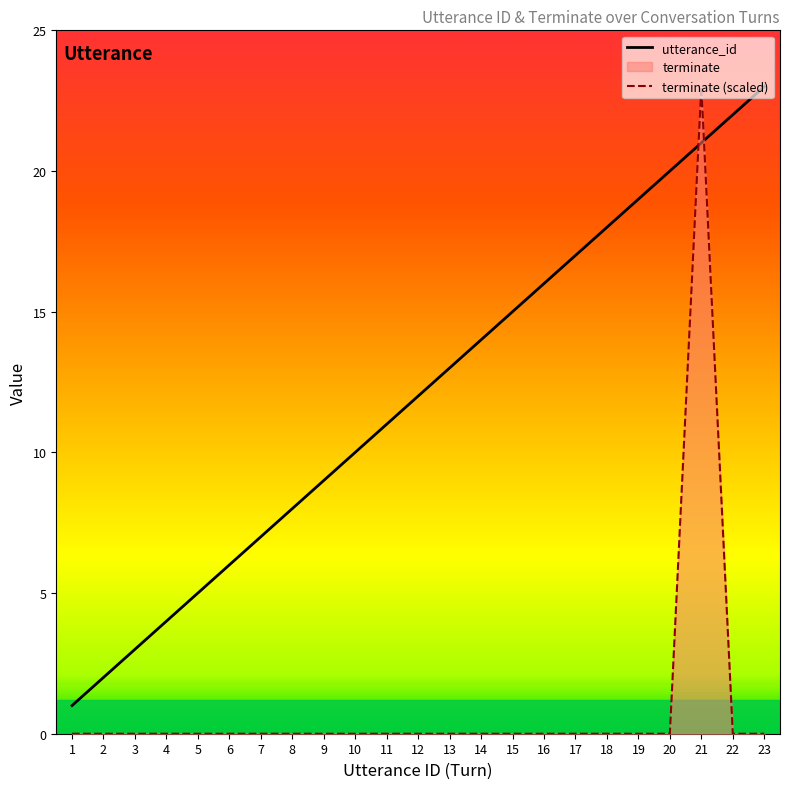

How many interior local peaks does the terminate (scaled) series have?

1